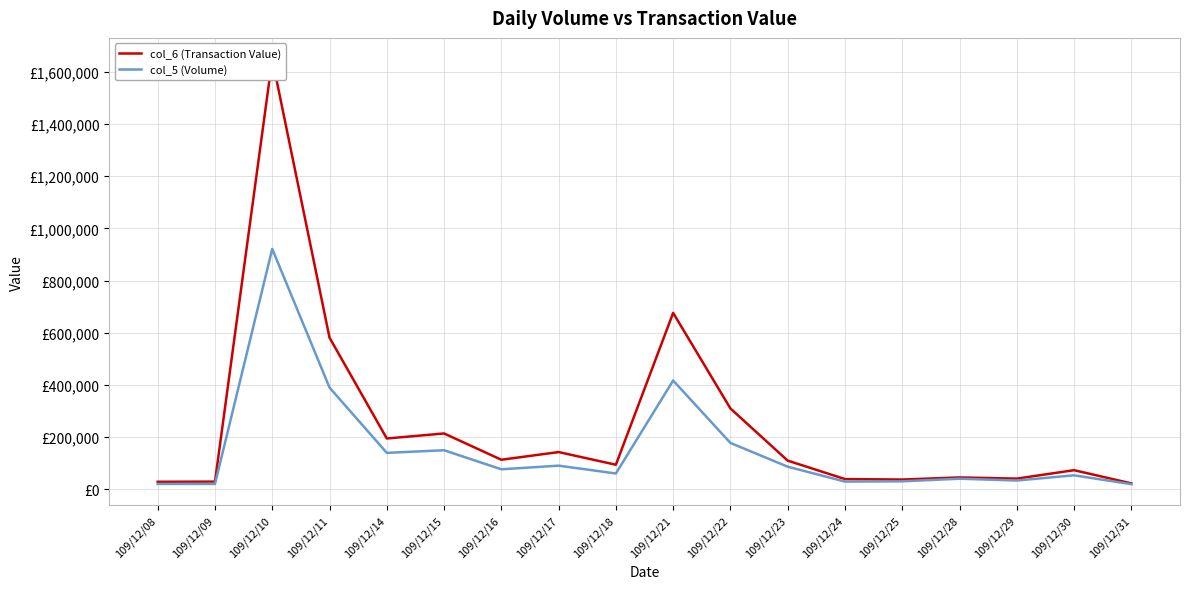

True or false: col_6 (Transaction Value) and col_5 (Volume) cross at least once.

False